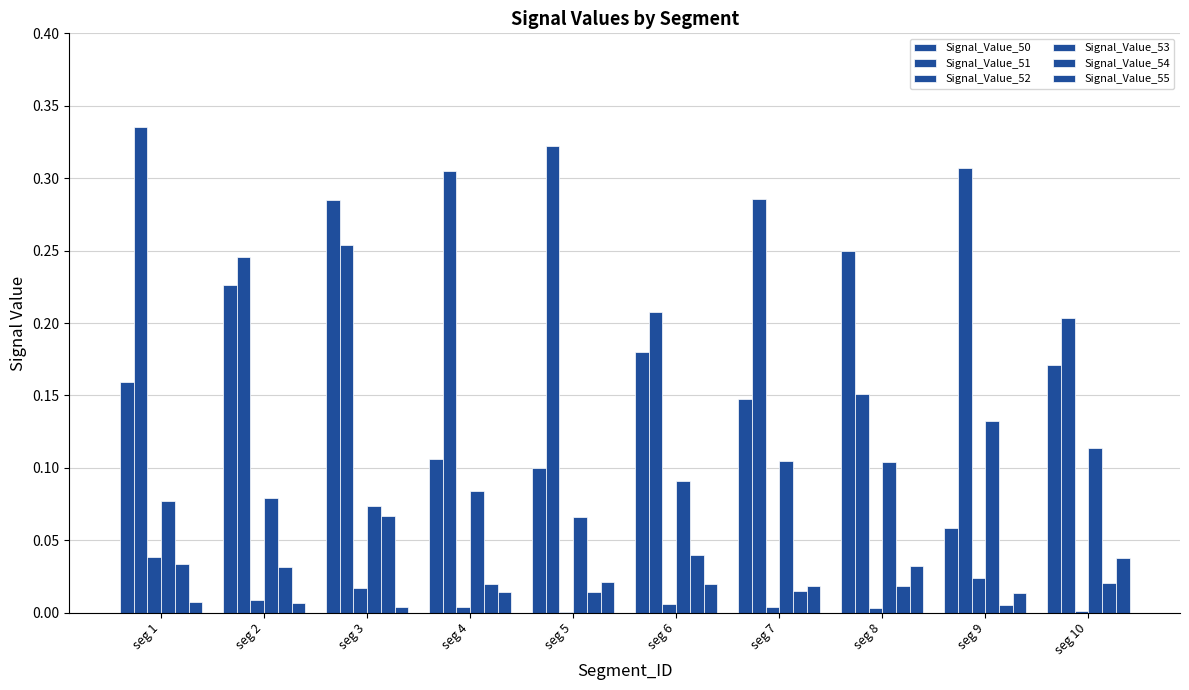

How many data points does each series have?

10